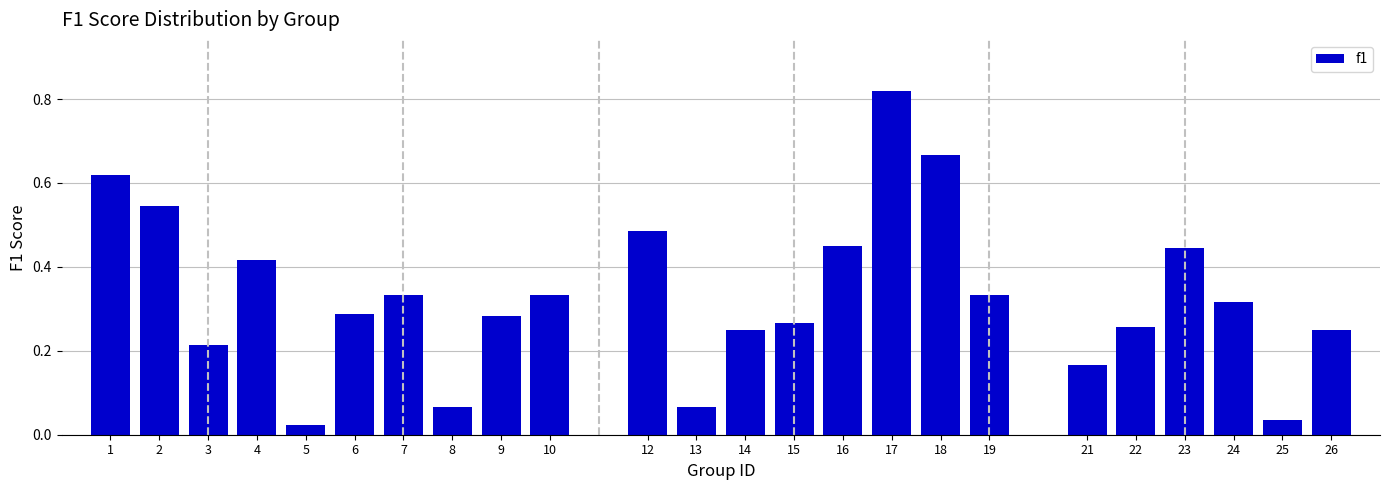

What is the sum of all values?

7.9